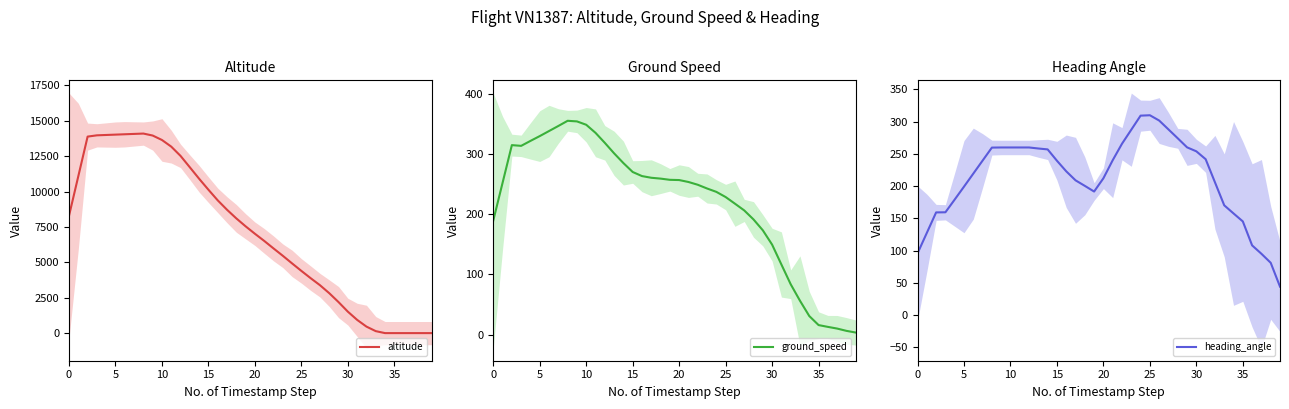

The value of heading_angle at 16 is 307.8. True or false?

False